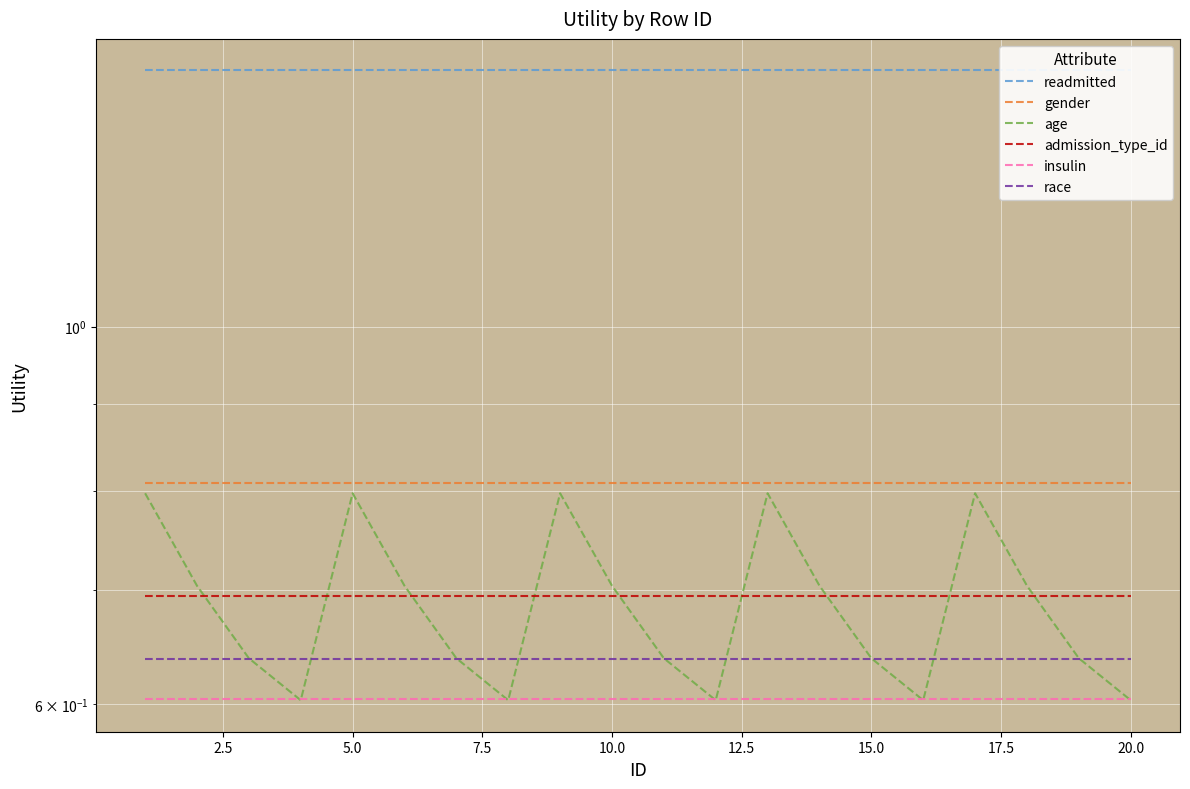

Which series changed the most between 10.0 and 20.0?

age